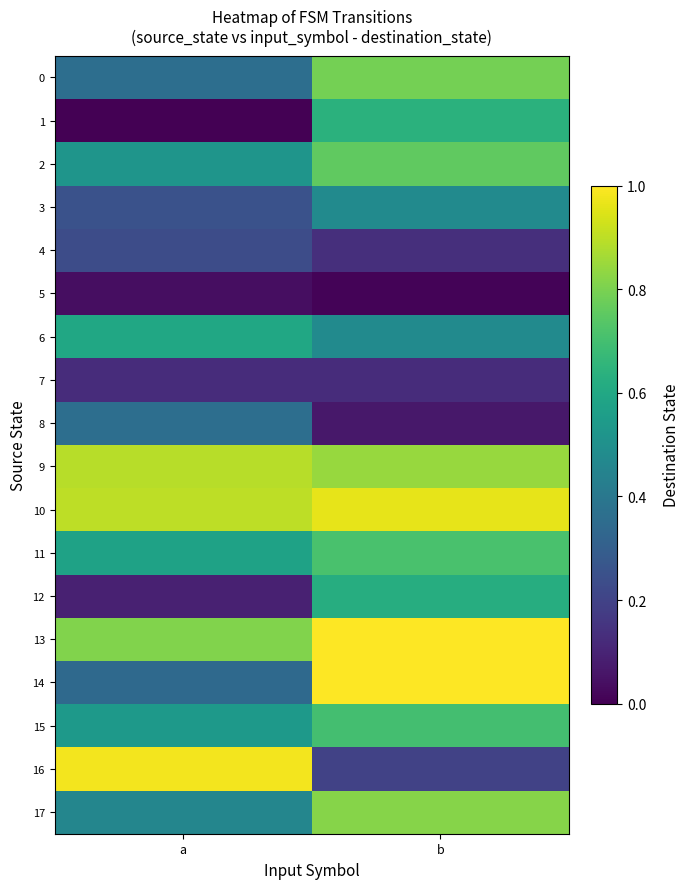

What is the spread (max minus min) of values at a?

1.0